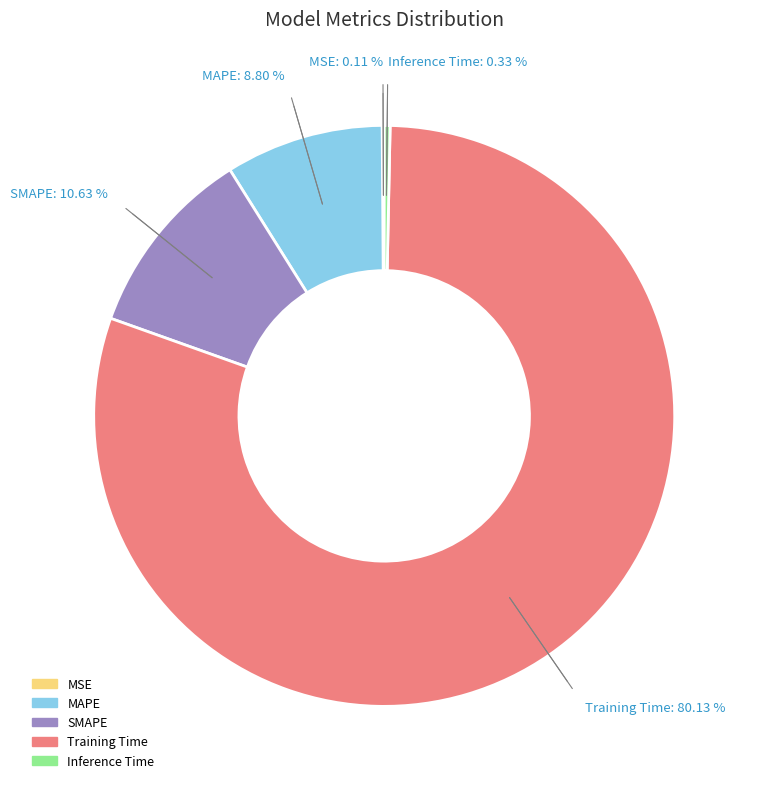

Which category has the biggest portion of the pie?

Training Time